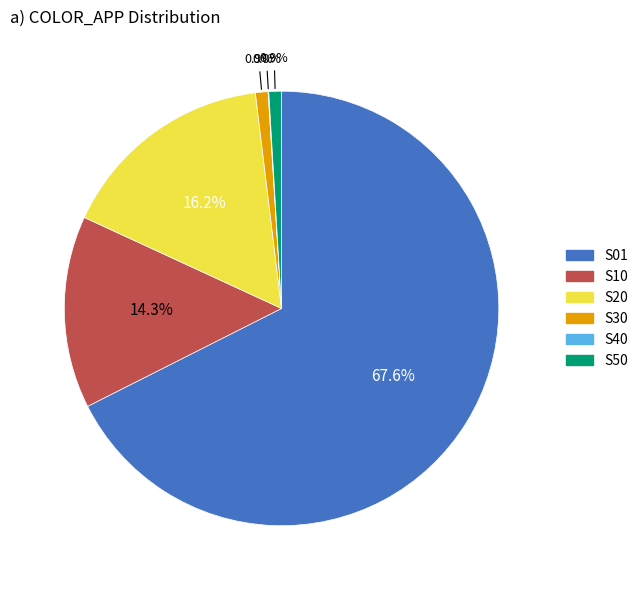

To the nearest percent, what portion does S10 represent?

14%